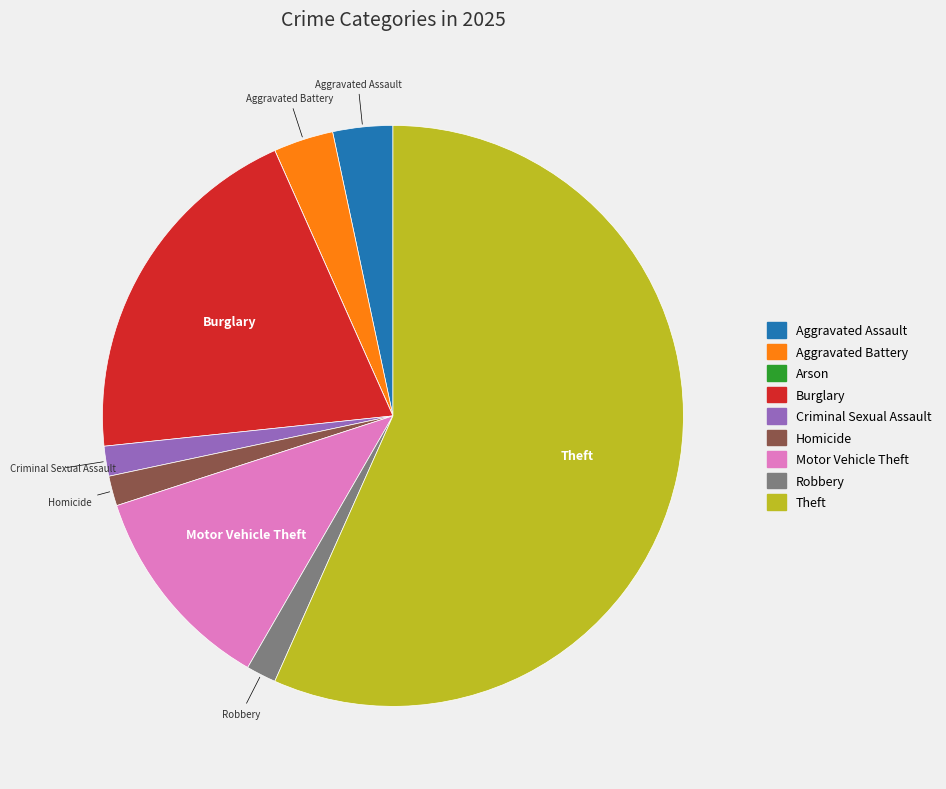

Which category has the biggest portion of the pie?

Theft